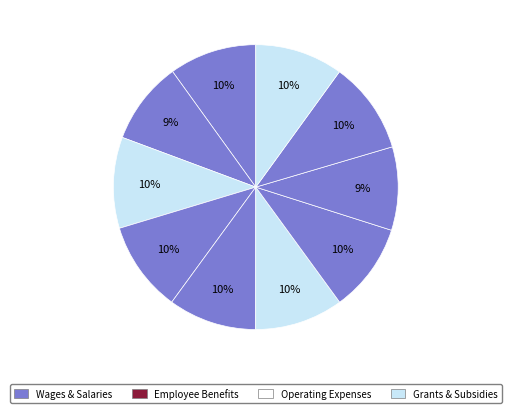

How many slices are in this pie chart?

10